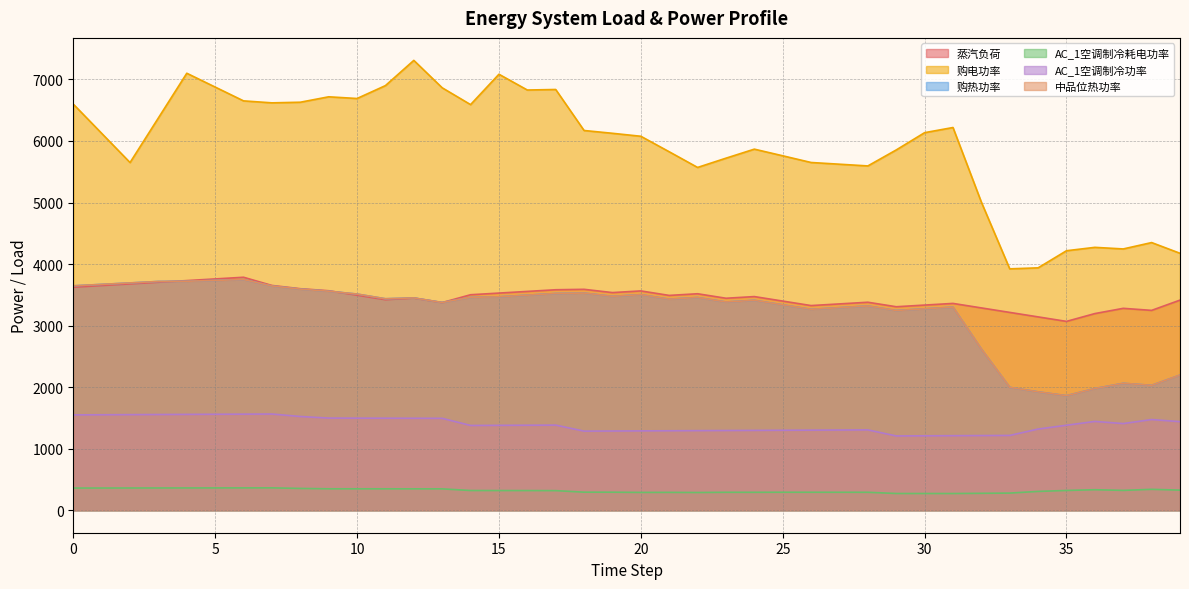

What is the value of the 购热功率 point at the 1st from the left?

3646.2